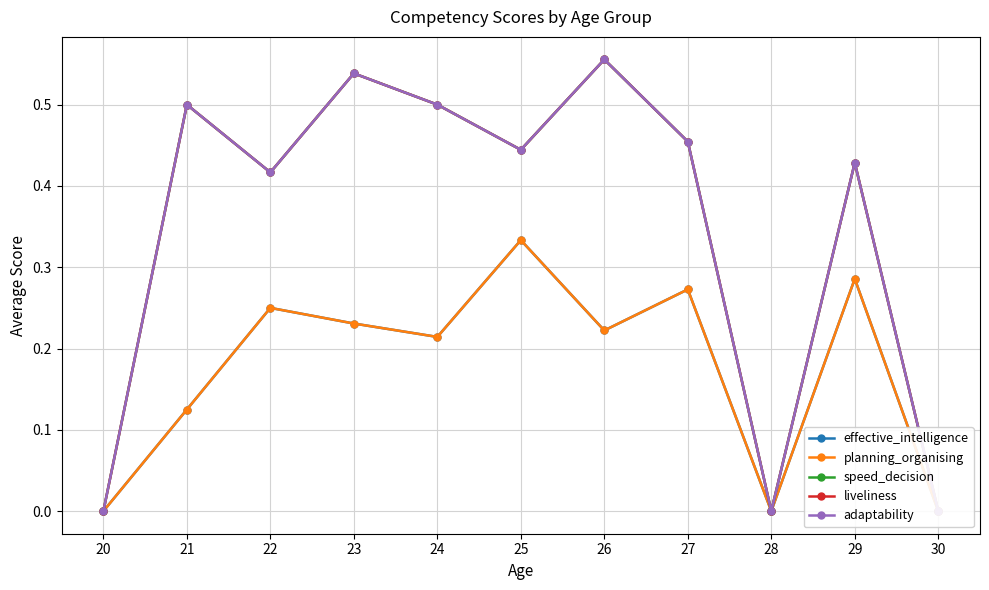

What is the average value of the adaptability series?

0.3